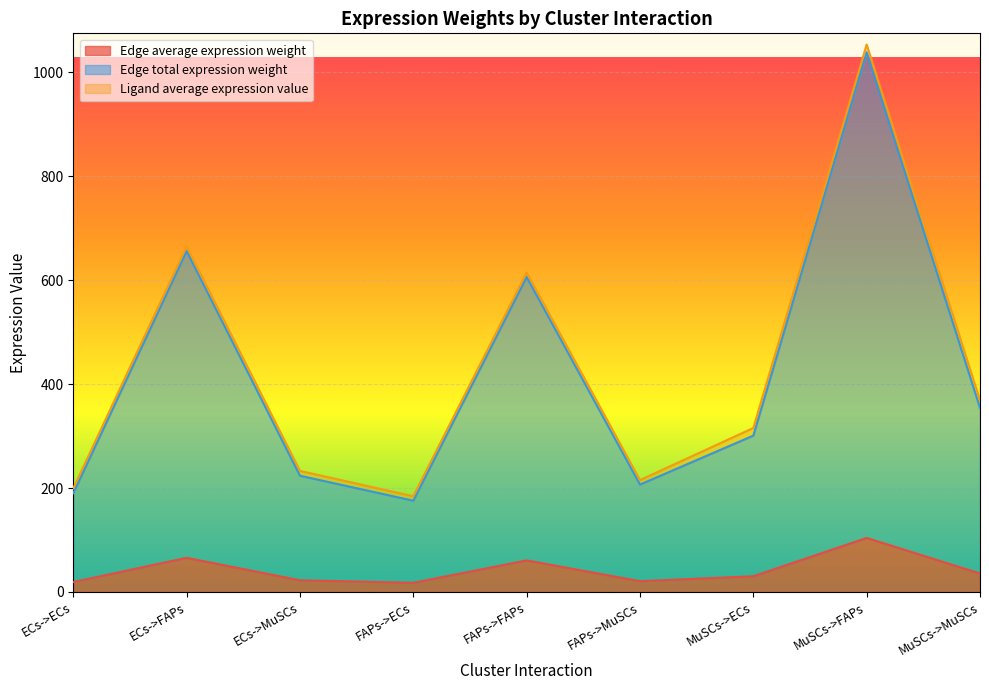

Where is Edge average expression weight nearest to the value 60?

FAPs->FAPs